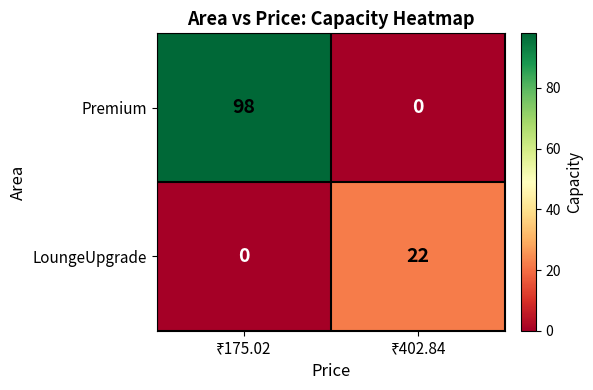

Count the number of categories in the chart.

2